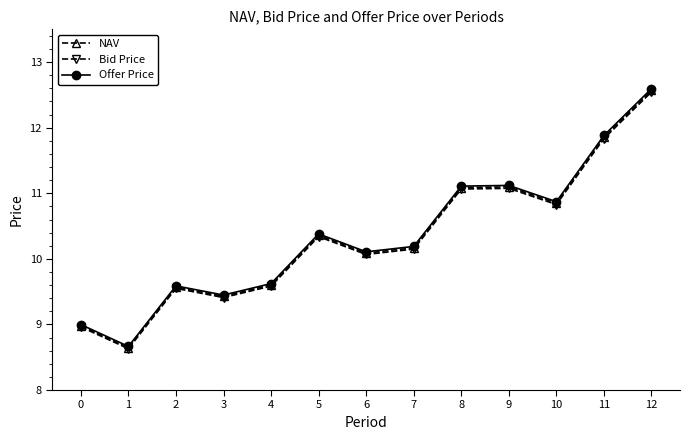

What is the greatest value displayed?

12.6